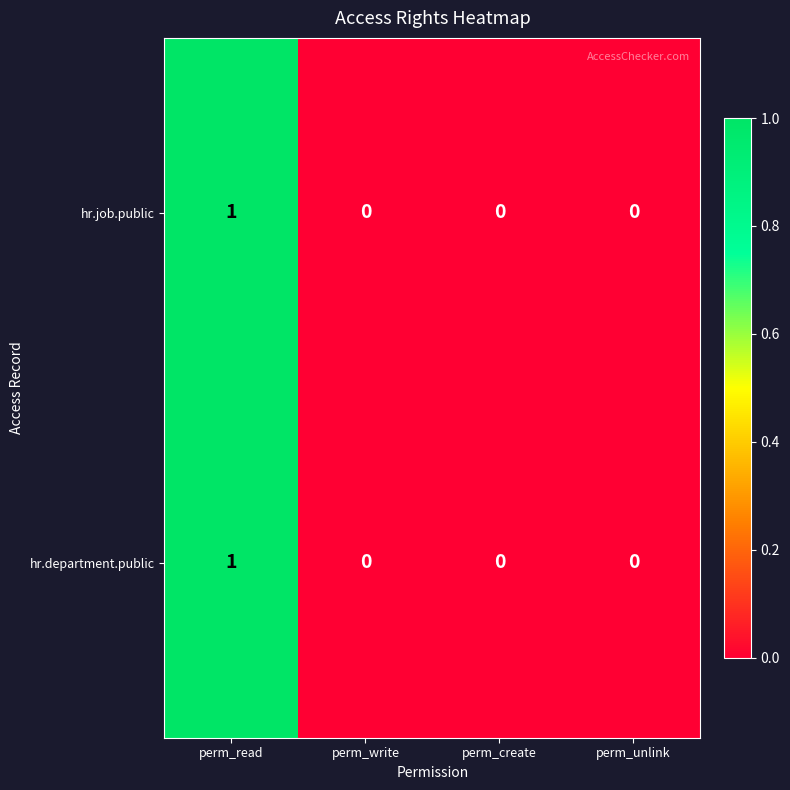

How many categories are shown in the chart?

4